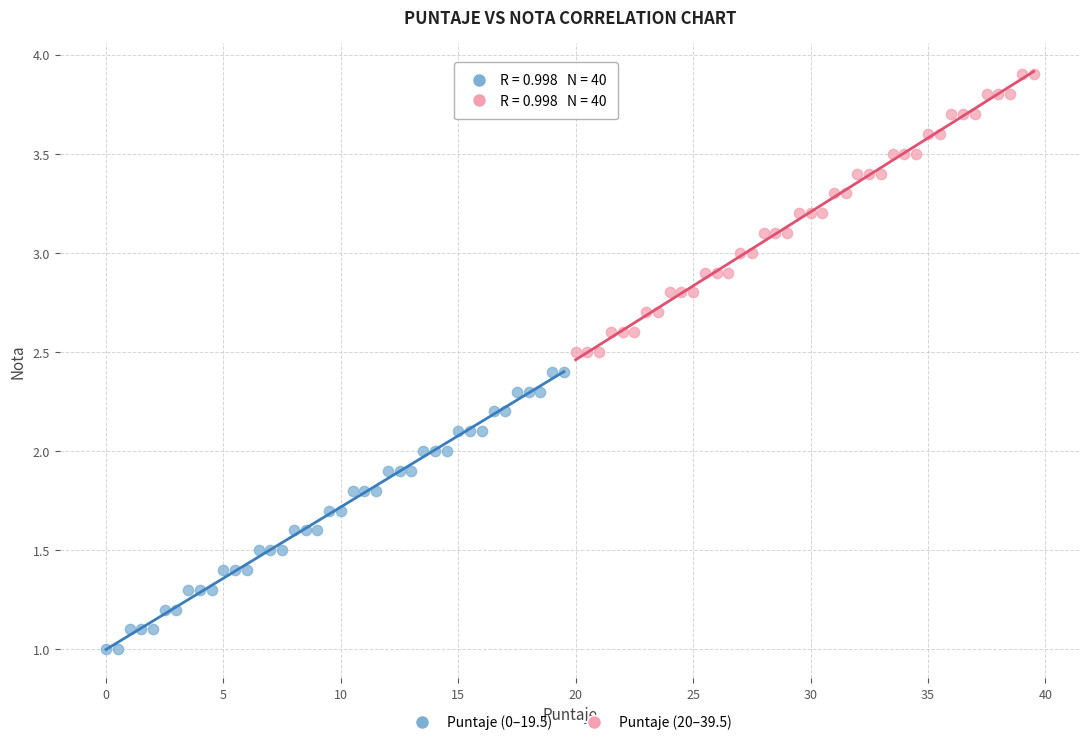

Which series contains the highest Y value?

Puntaje (20–39.5)